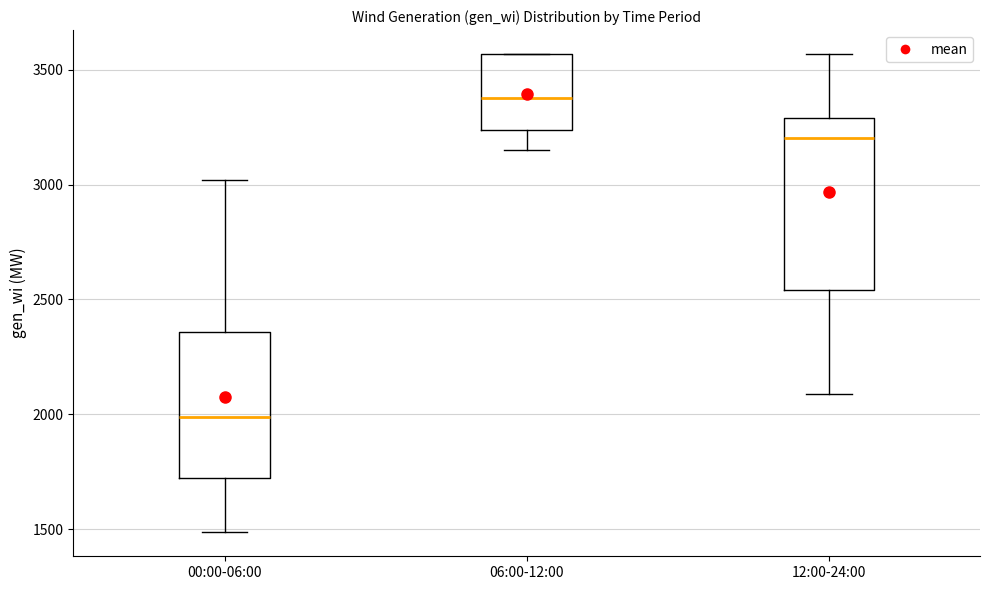

Which box has the lowest median line?

00:00-06:00